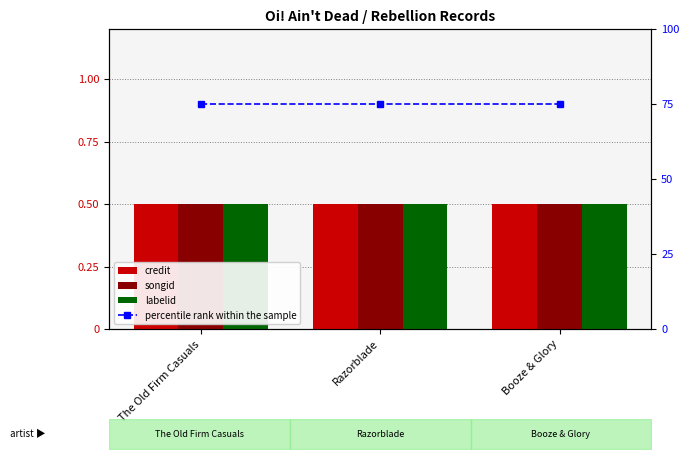

The credit series shows 0.7 at The Old Firm Casuals. True or false?

False